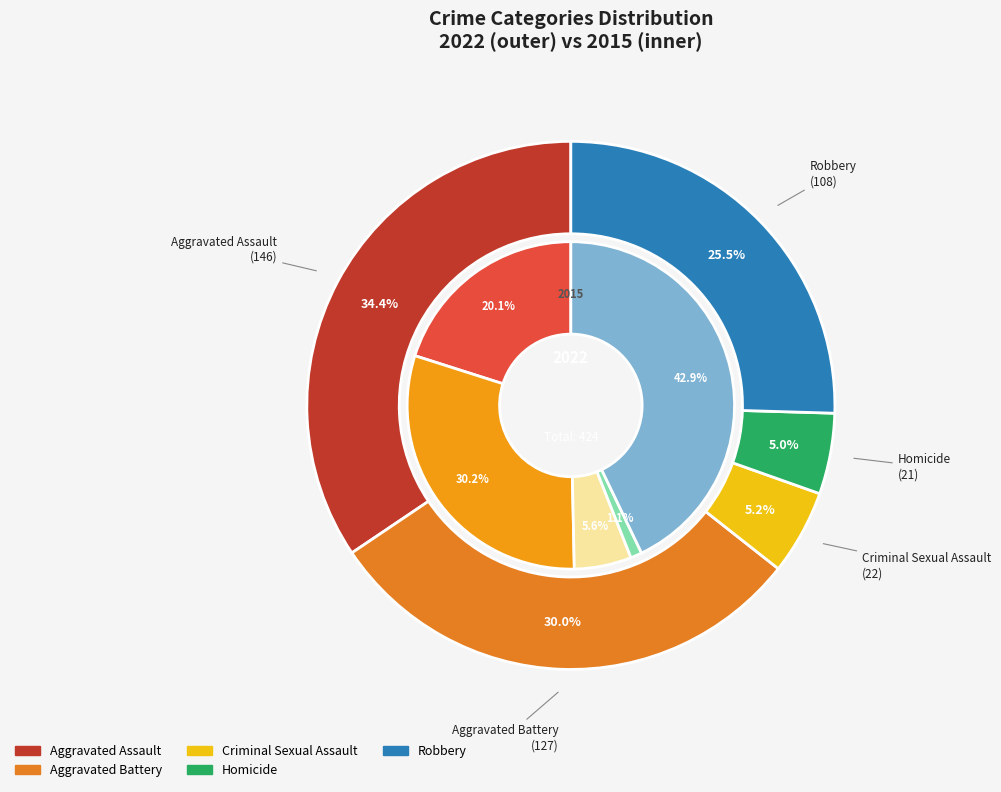

To the nearest percent, what is the combined percentage of Criminal Sexual Assault and Robbery?

49%